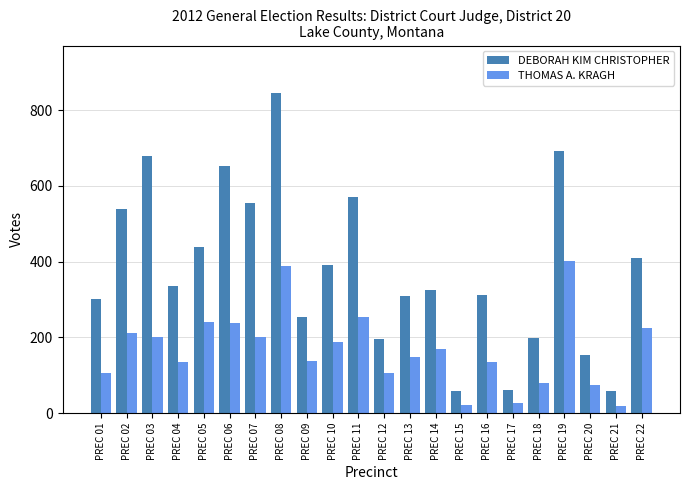

What is the spread (max minus min) of values at PREC 08?

456